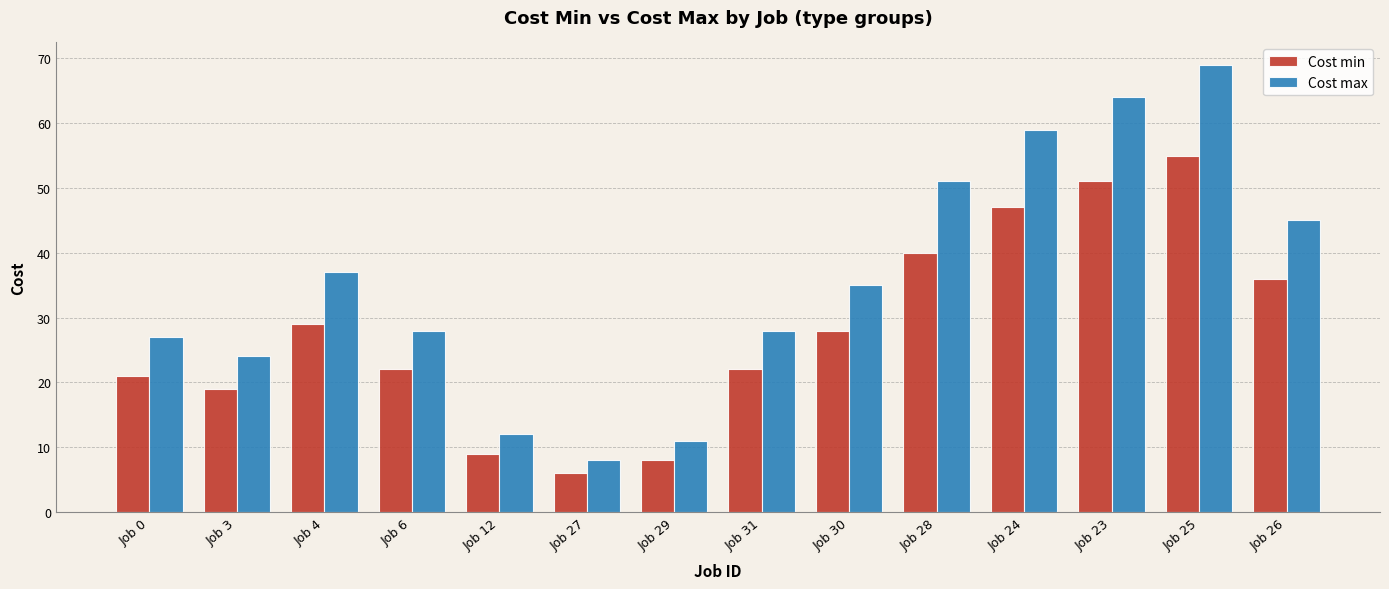

Between Job 27 and Job 30, which series saw the biggest shift?

Cost max